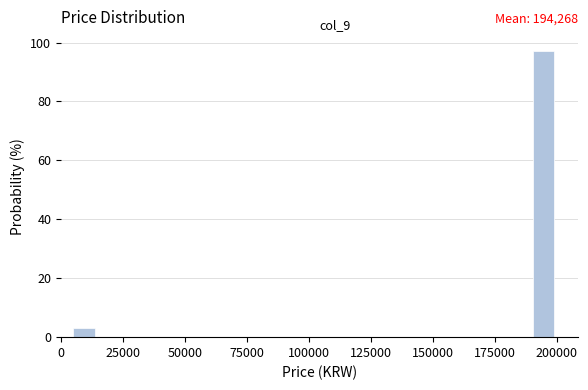

Read against the x-axis, roughly where is the centre of the tallest bar?

195000